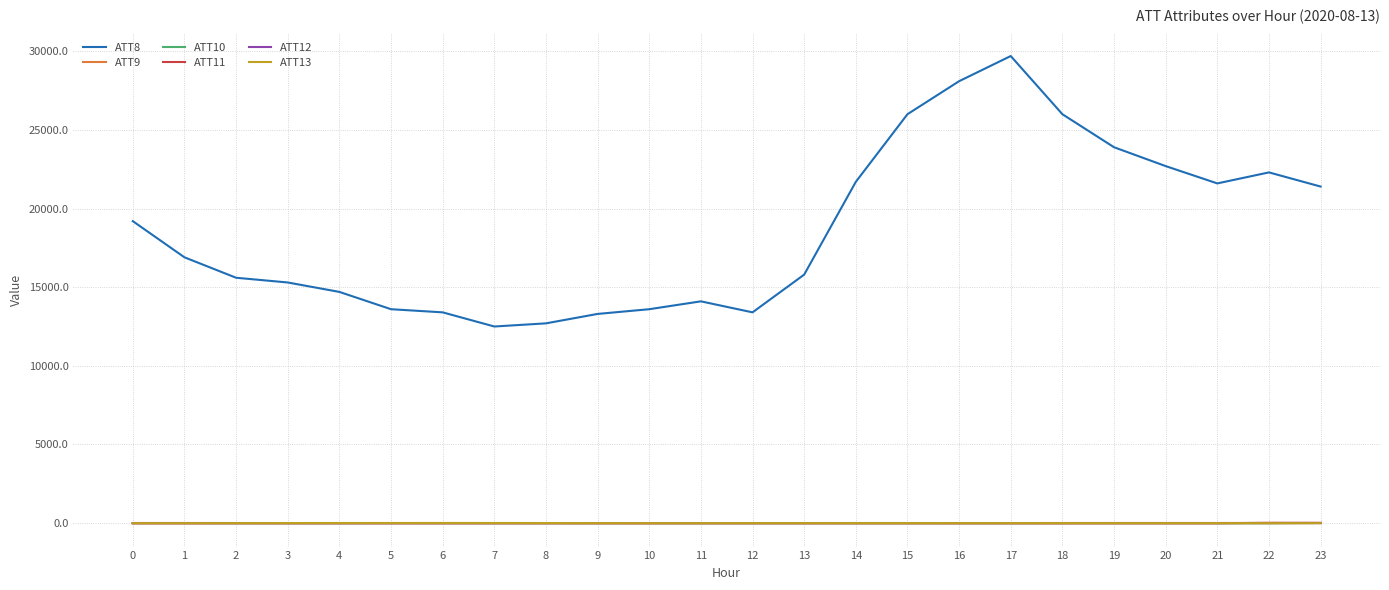

Which series has the largest total across all categories?

ATT8